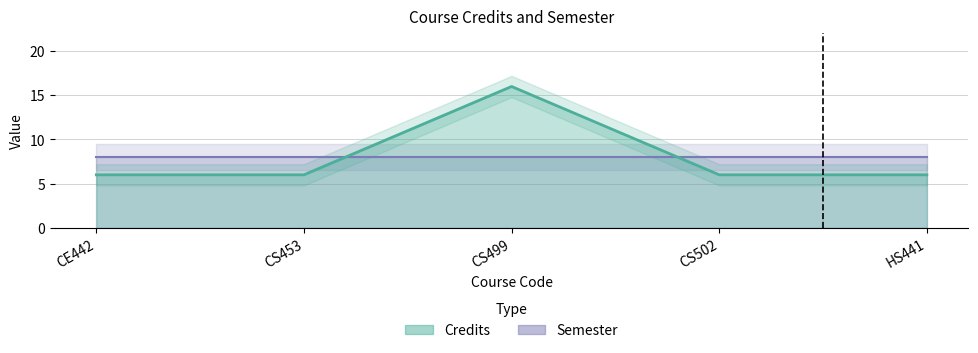

How many values exceed 6?

1